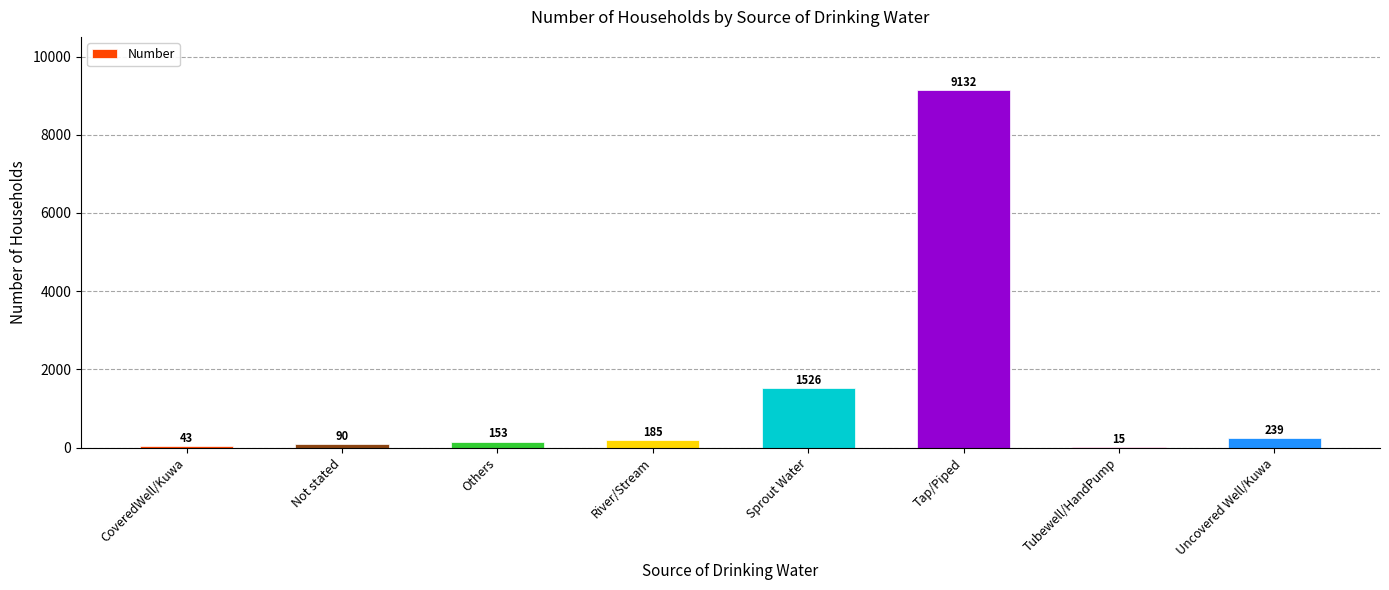

Reading right to left, transcribe all the data shown in this chart.

239	15	9132	1526	185	153	90	43